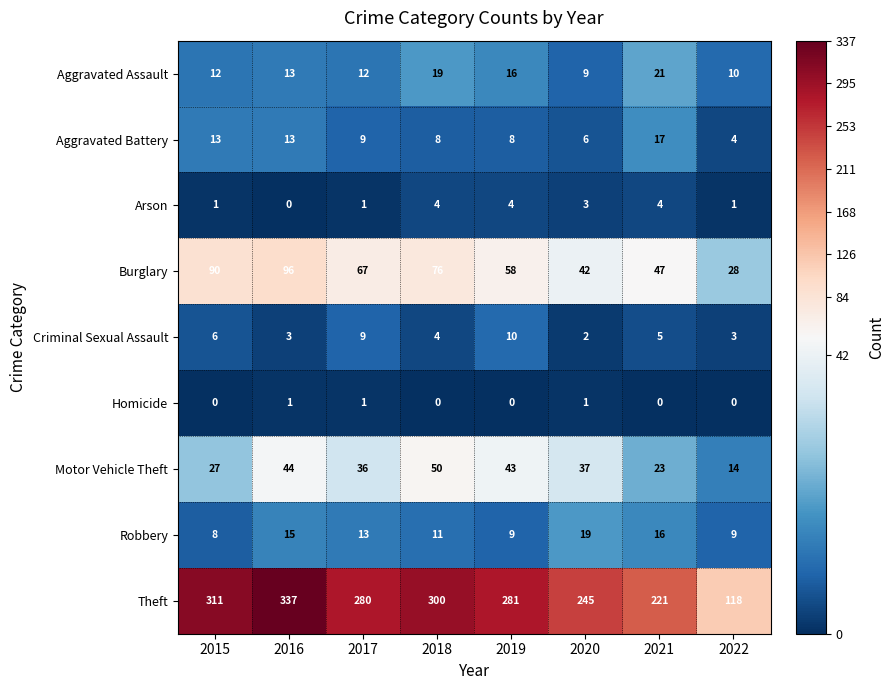

Which category has the highest value across all series?

2016